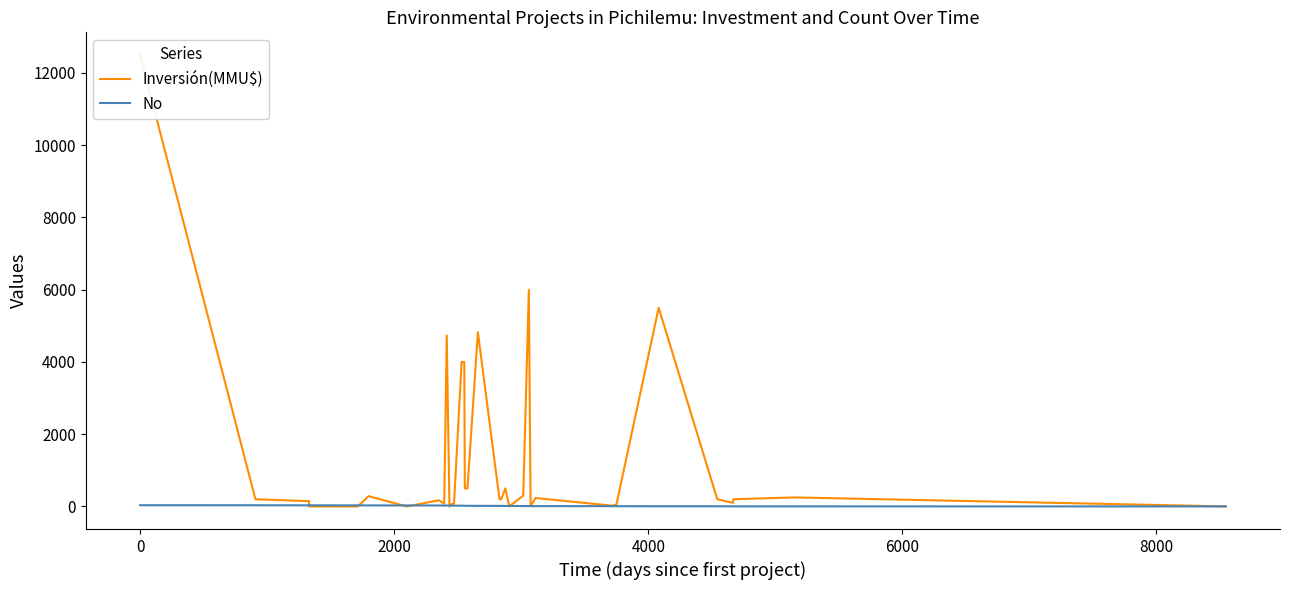

Where is the first local minimum for No?

2000